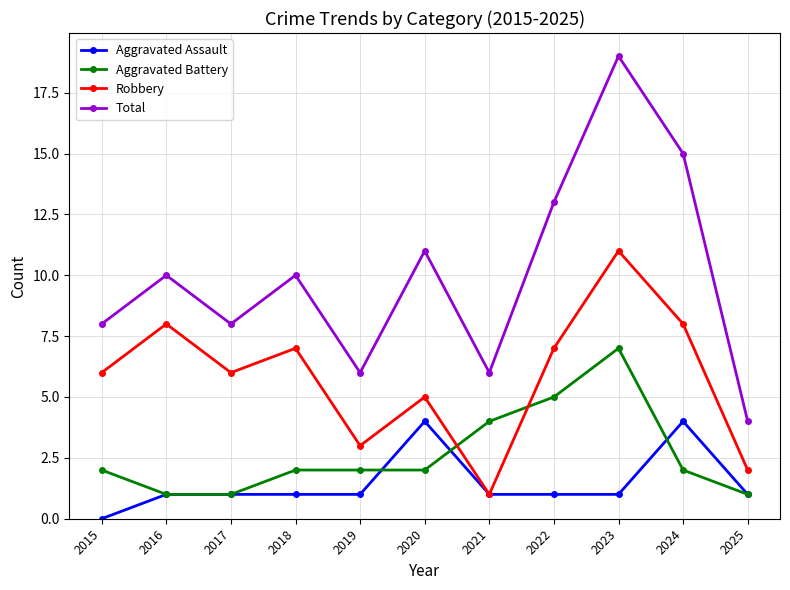

What is the sum of all Robbery values?

64